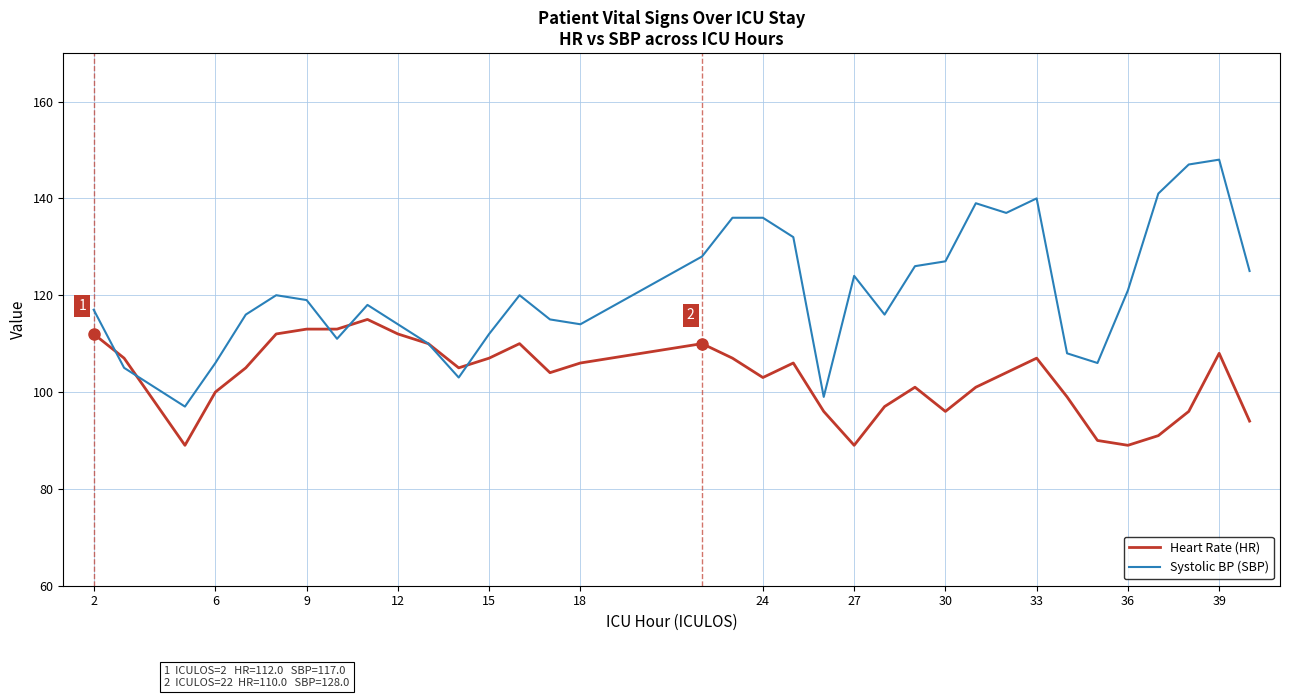

Rank the series by their maximum value, from lowest to highest.

Heart Rate (HR), Systolic BP (SBP)